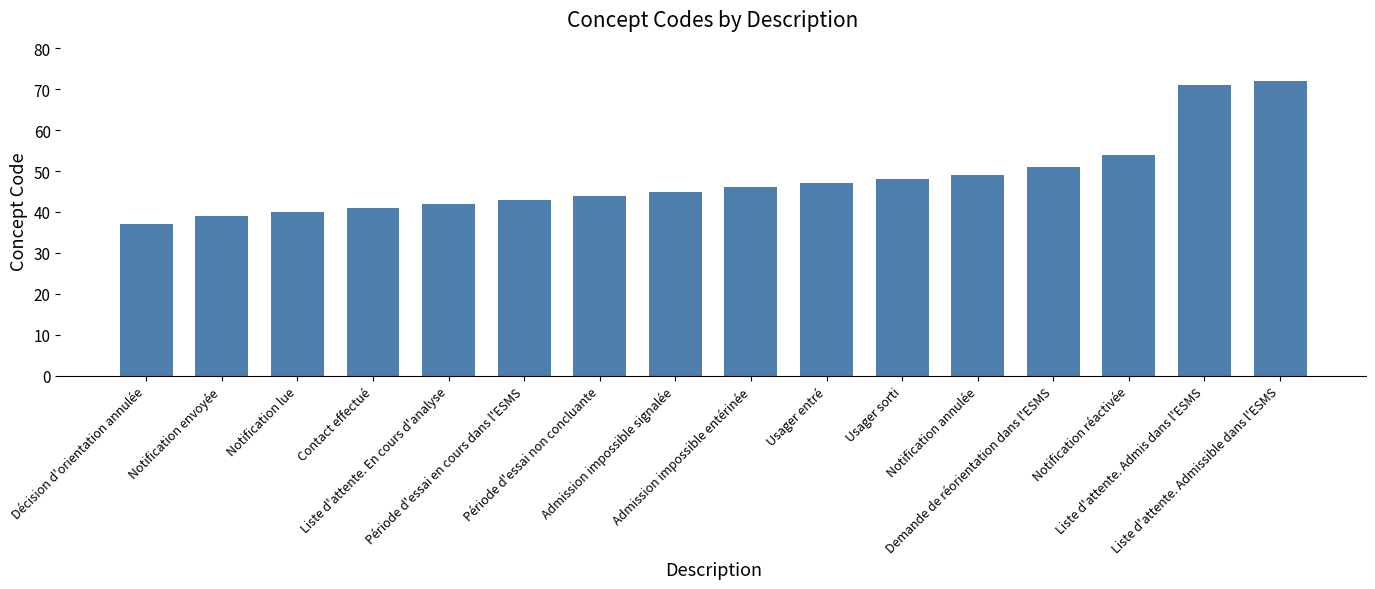

Which has a higher value, Notification envoyée or Demande de réorientation dans l'ESMS?

Demande de réorientation dans l'ESMS